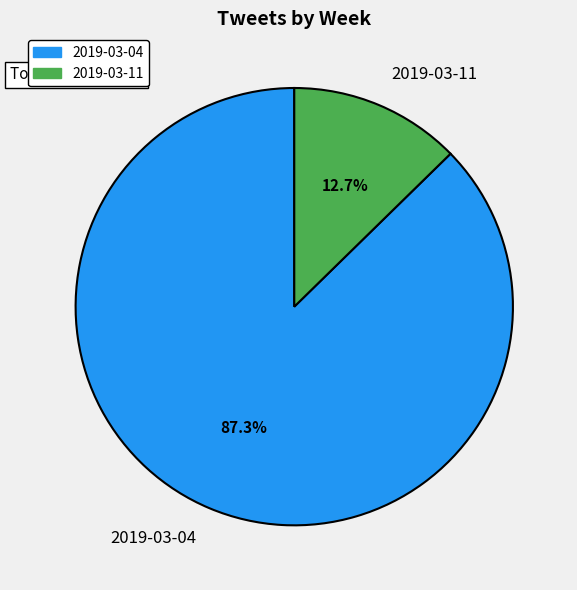

Which category has the biggest portion of the pie?

2019-03-04